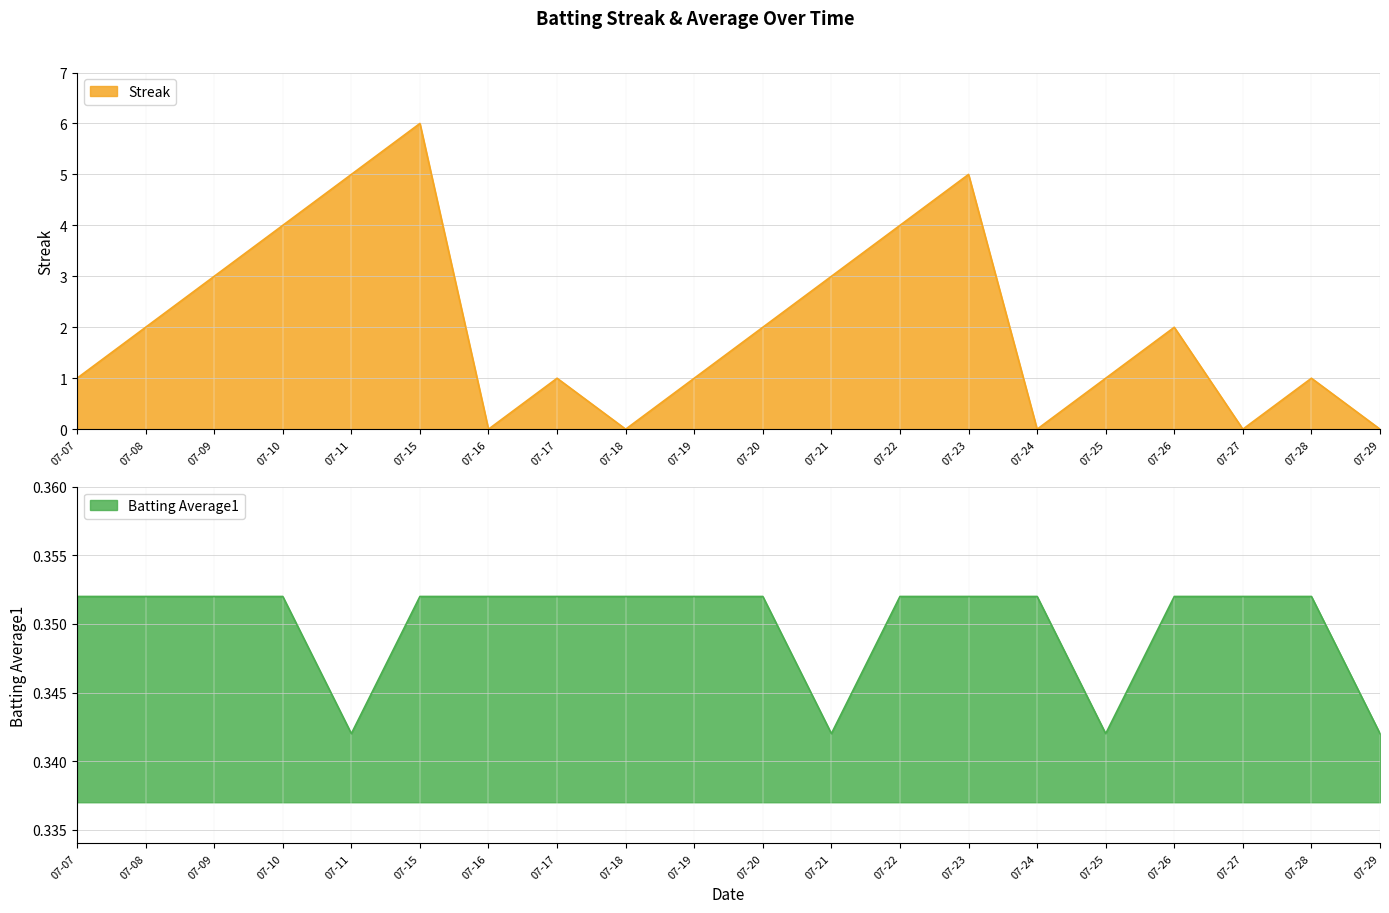

True or false: Streak and Batting Average1 intersect in this chart.

True